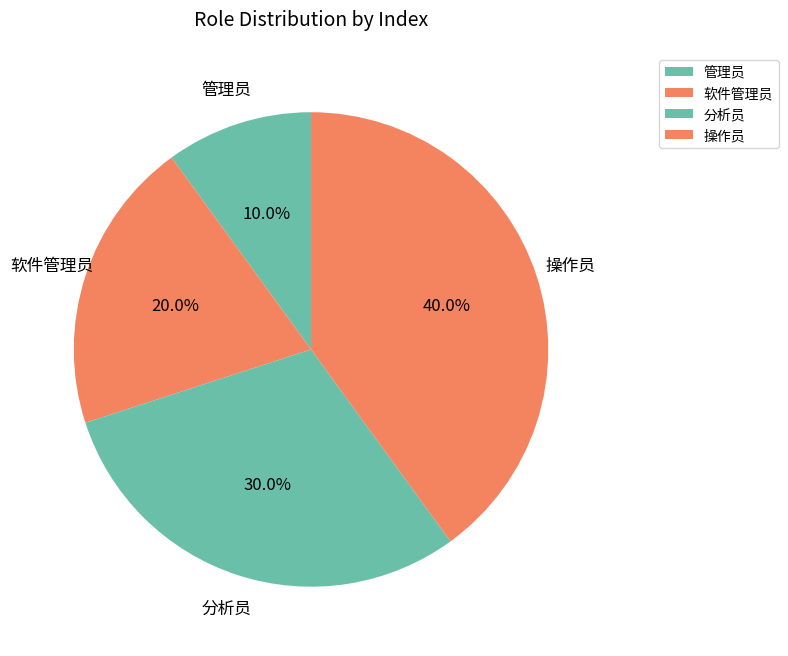

To the nearest percent, what portion does 操作员 represent?

40%